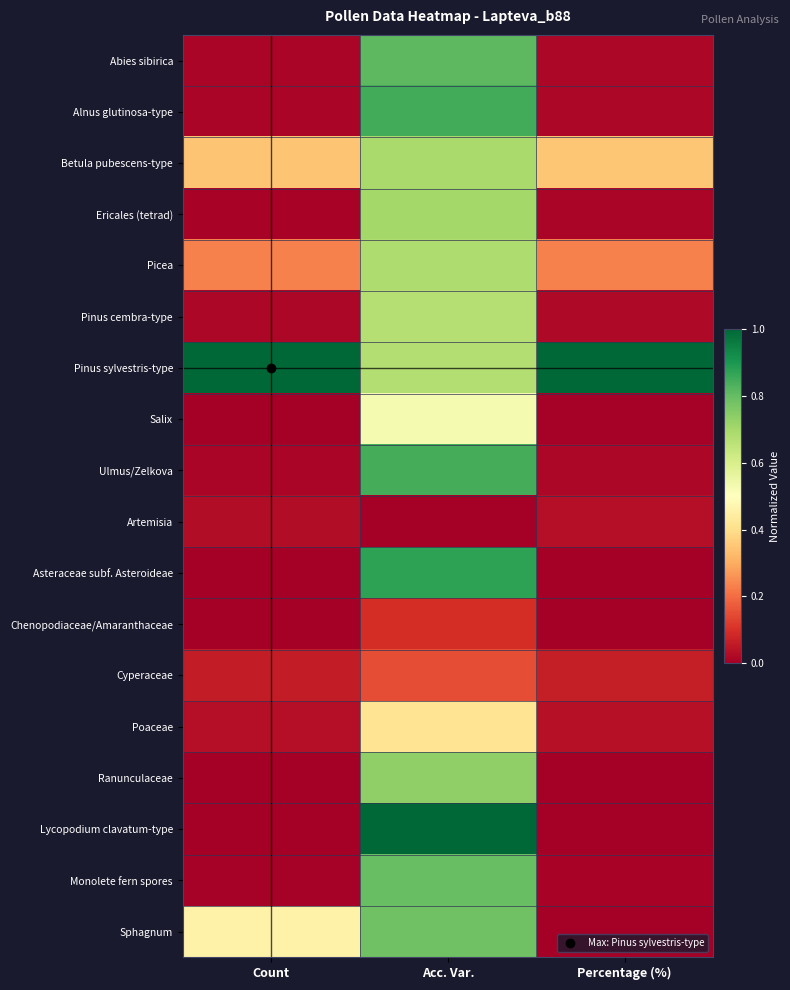

Reading left to right, extract all data points from this chart.

Abies sibirica: Count=0.0	Acc. Var.=0.8	Percentage (%)=0.0
Alnus glutinosa-type: Count=0.0	Acc. Var.=0.8	Percentage (%)=0.0
Betula pubescens-type: Count=0.3	Acc. Var.=0.7	Percentage (%)=0.3
Ericales (tetrad): Count=0.0	Acc. Var.=0.7	Percentage (%)=0.0
Picea: Count=0.2	Acc. Var.=0.7	Percentage (%)=0.2
Pinus cembra-type: Count=0.0	Acc. Var.=0.7	Percentage (%)=0.0
Pinus sylvestris-type: Count=1.0	Acc. Var.=0.7	Percentage (%)=1.0
Salix: Count=0.0	Acc. Var.=0.5	Percentage (%)=0.0
Ulmus/Zelkova: Count=0.0	Acc. Var.=0.8	Percentage (%)=0.0
Artemisia: Count=0.0	Acc. Var.=0.0	Percentage (%)=0.0
Asteraceae subf. Asteroideae: Count=0.0	Acc. Var.=0.9	Percentage (%)=0.0
Chenopodiaceae/Amaranthaceae: Count=0.0	Acc. Var.=0.1	Percentage (%)=0.0
Cyperaceae: Count=0.1	Acc. Var.=0.1	Percentage (%)=0.1
Poaceae: Count=0.0	Acc. Var.=0.4	Percentage (%)=0.0
Ranunculaceae: Count=0.0	Acc. Var.=0.7	Percentage (%)=0.0
Lycopodium clavatum-type: Count=0.0	Acc. Var.=1.0	Percentage (%)=0.0
Monolete fern spores: Count=0.0	Acc. Var.=0.8	Percentage (%)=0.0
Sphagnum: Count=0.5	Acc. Var.=0.8	Percentage (%)=0.0